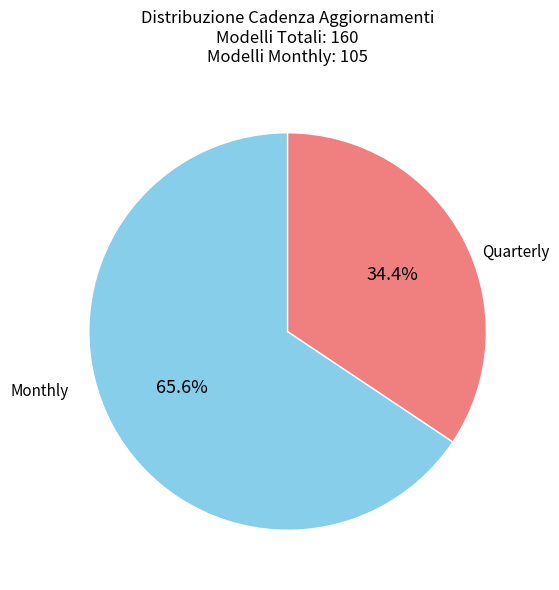

Is it true that Quarterly is 23% of the pie?

False